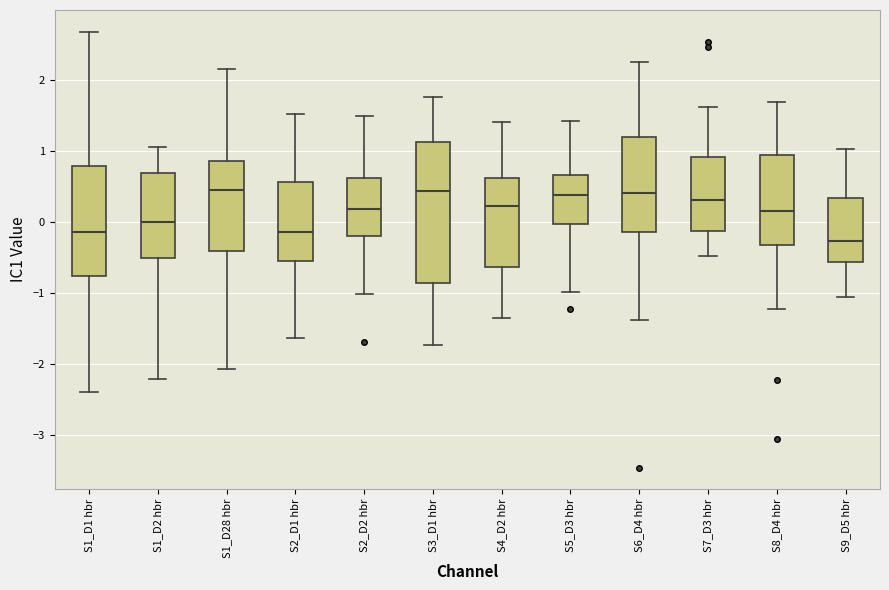

Where does the upper whisker of the box for S5_D3 hbr end on the y-axis? The values are not printed on the chart, so give them approximately, as read against the axis.

1.4